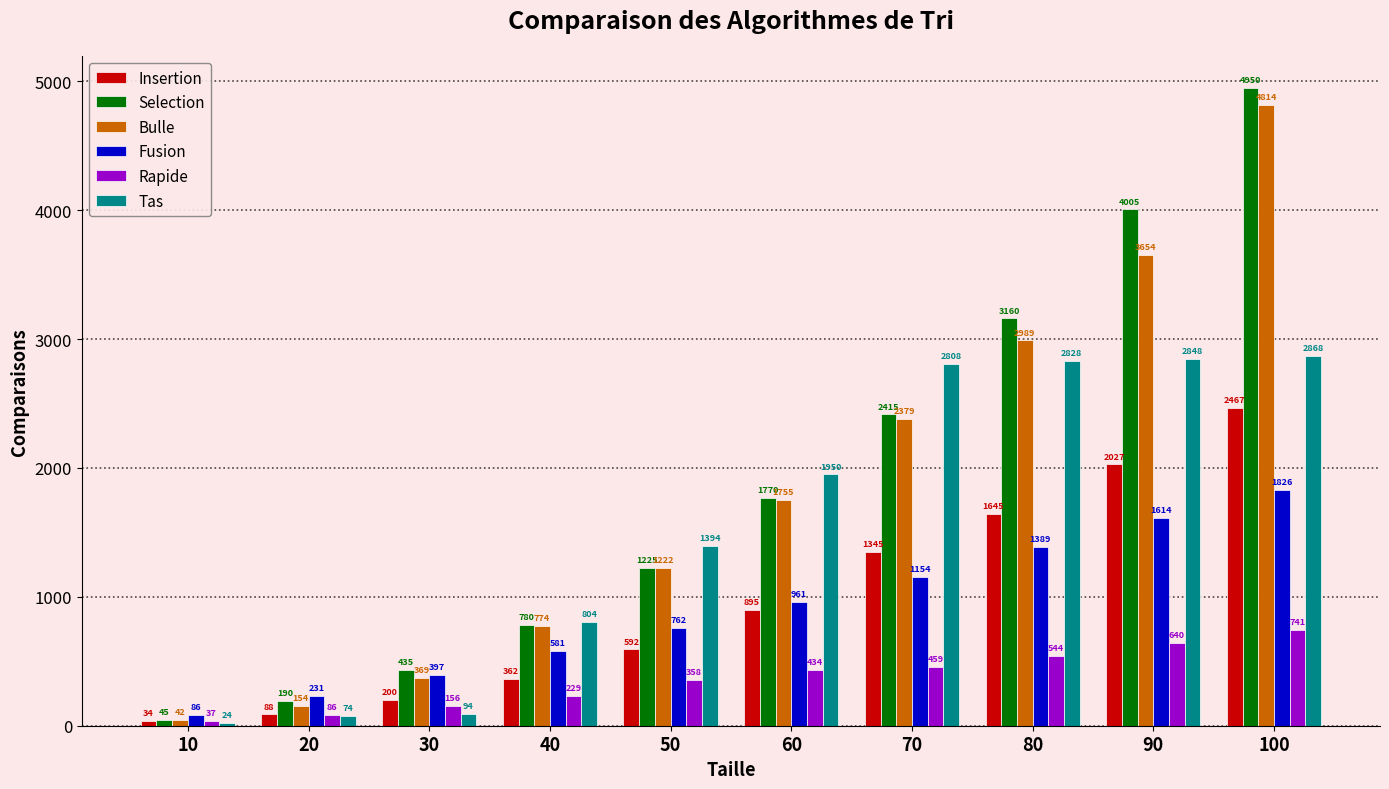

The Bulle series shows 3654 at 90. True or false?

True